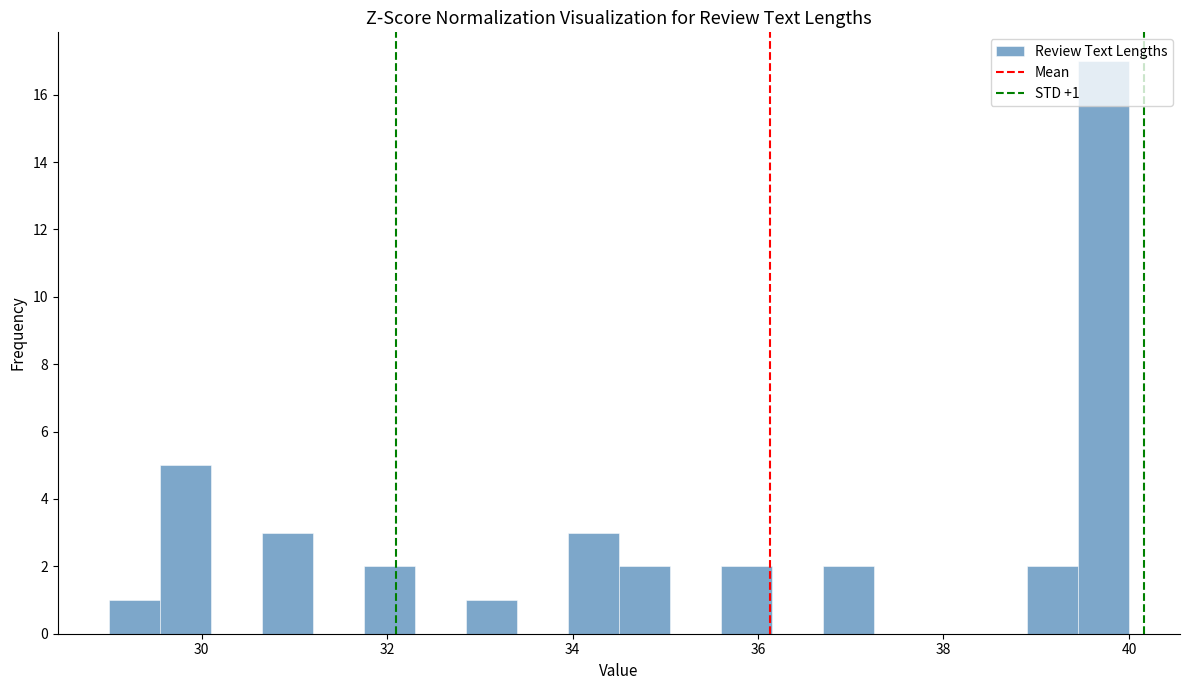

Around what value on the x-axis is the tallest bar? Give the approximate position of its centre, as read against the axis.

39.8